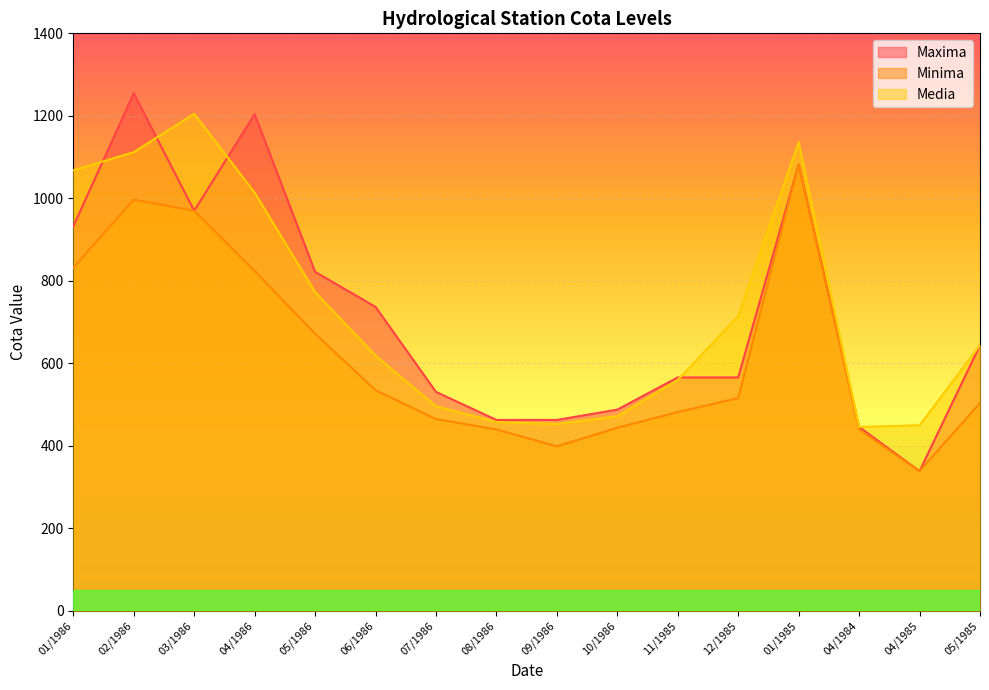

List the labels in order of Maxima value, largest first.

02/1986, 04/1986, 01/1985, 03/1986, 01/1986, 05/1986, 06/1986, 05/1985, 11/1985, 12/1985, 07/1986, 10/1986, 08/1986, 09/1986, 04/1984, 04/1985